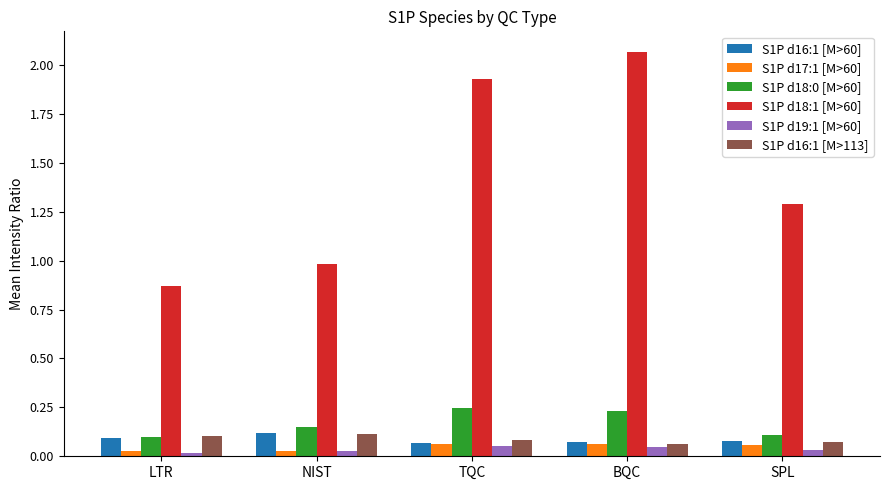

What is the average value of the S1P d18:1 [M>60] series?

1.4